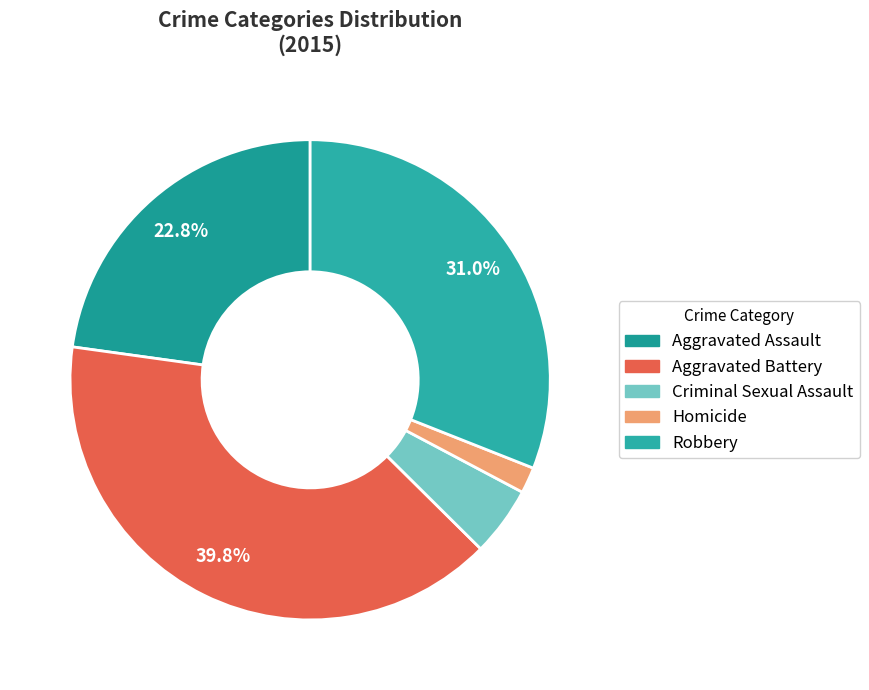

What is the smallest slice in the pie chart?

Homicide